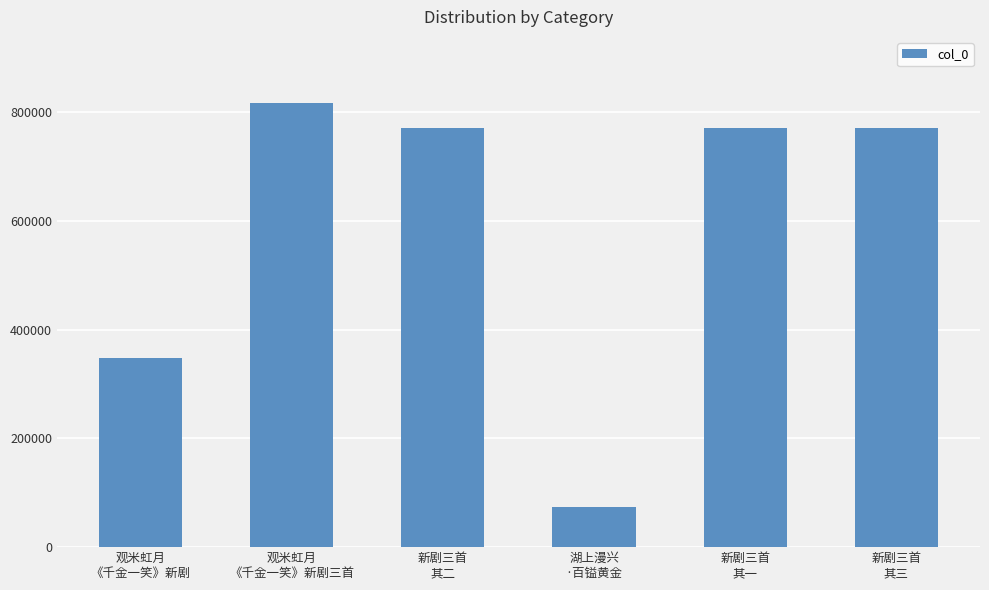

How many categories are shown in the chart?

6